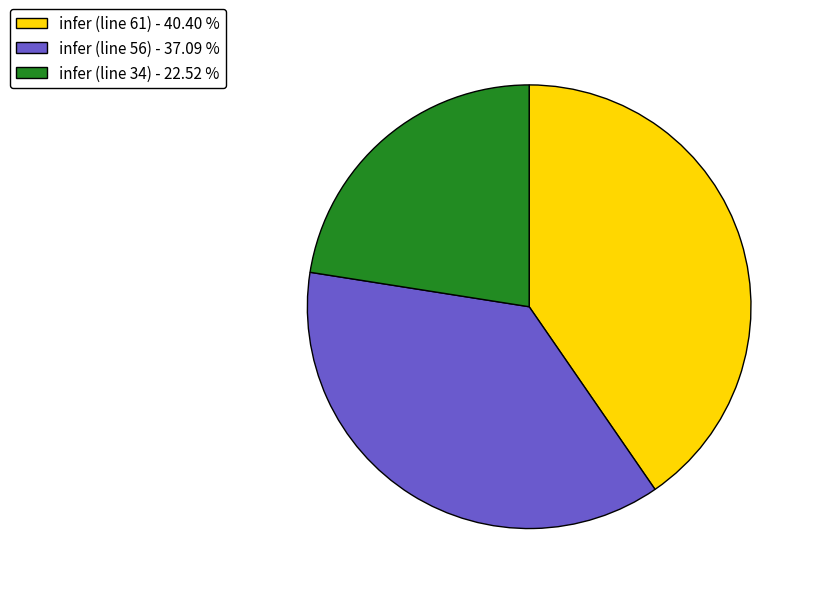

Is the sum of infer (line 56) and infer (line 61) greater than half?

Yes